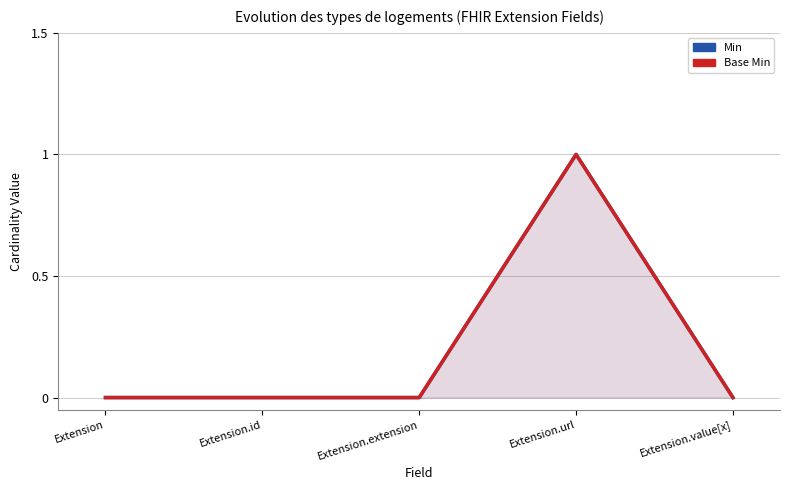

How many lines are shown in the chart?

2